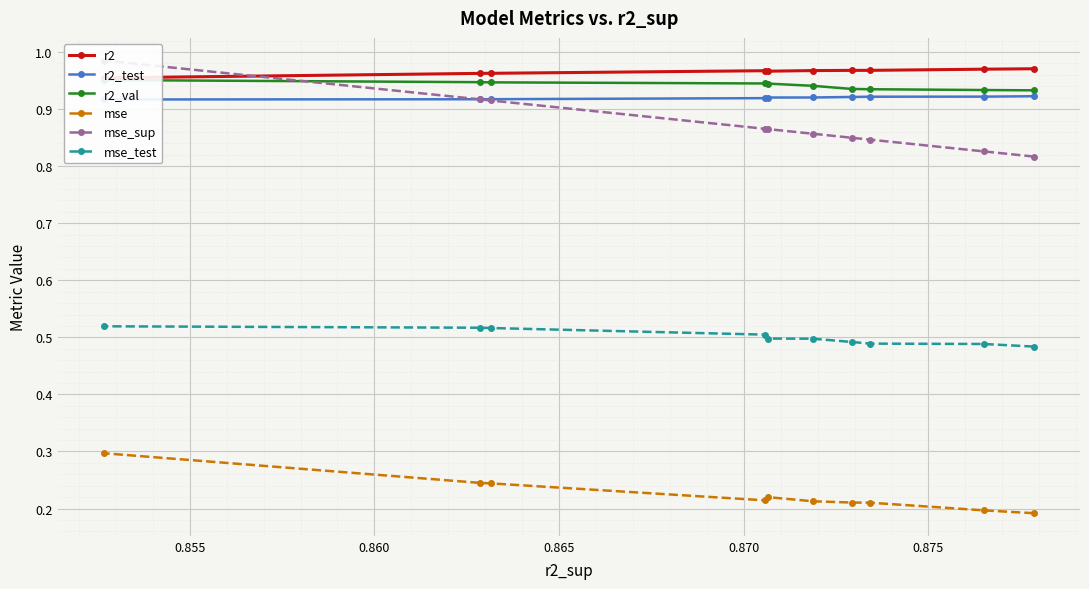

True or false: r2_val and mse_test cross at least once.

False